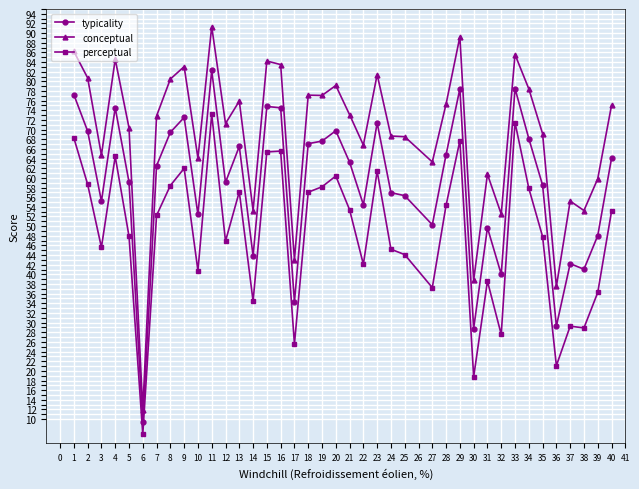

True or false: conceptual has more than 2 interior local peaks.

True